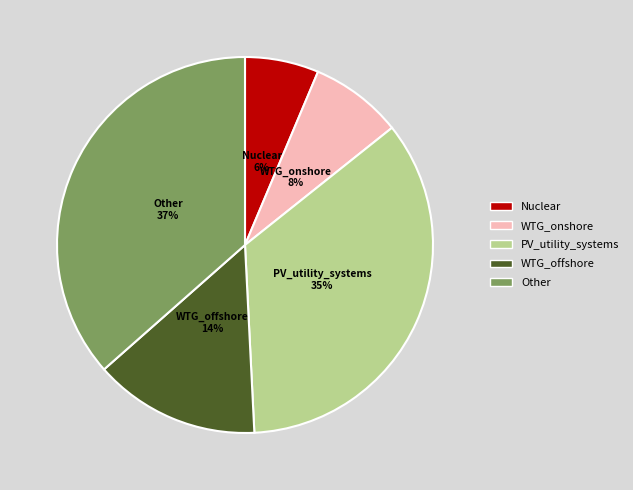

To the nearest percent, what is the combined percentage of PV_utility_systems and Nuclear?

41%